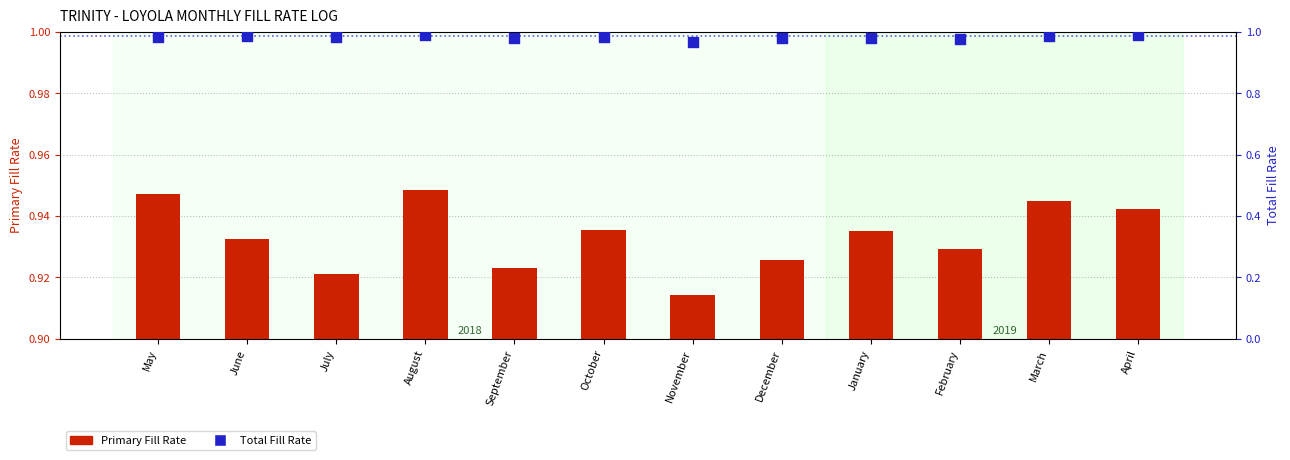

Which series has the largest total across all categories?

Total Fill Rate